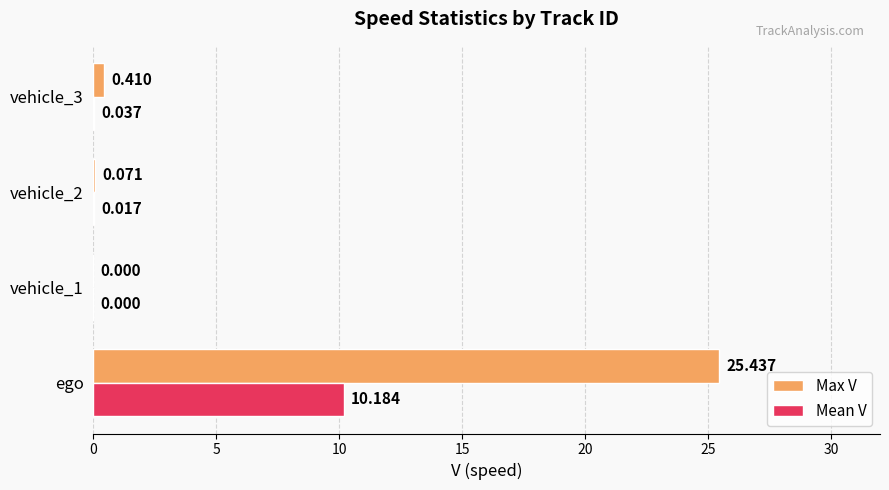

Which label corresponds to the largest value in the chart?

ego